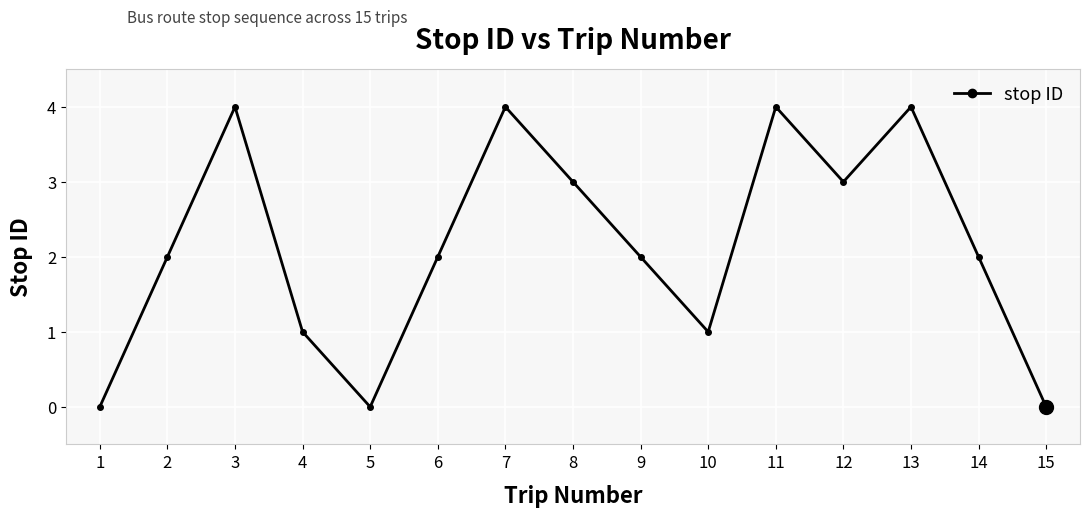

How many categories are shown in the chart?

15